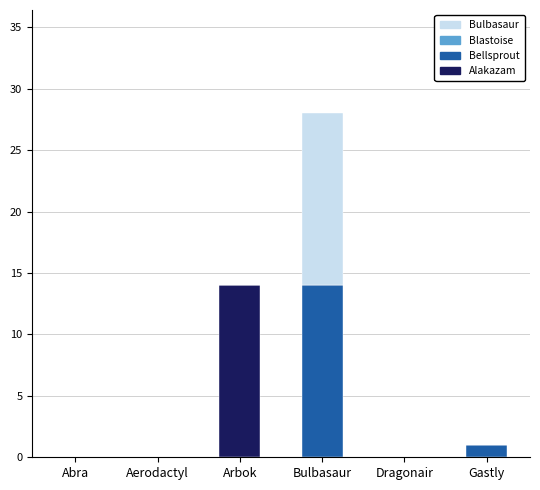

Is it true that Alakazam equals 4 at Gastly?

False